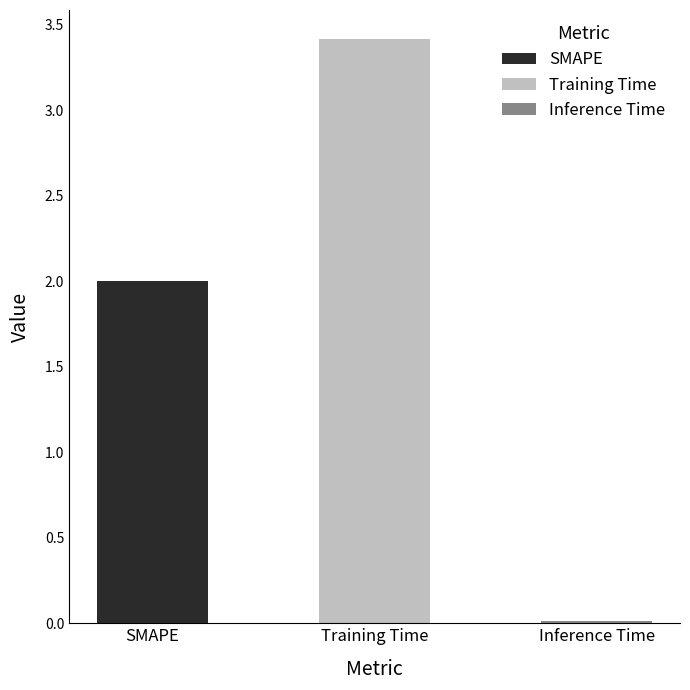

Where does the data first go above 2?

Training Time